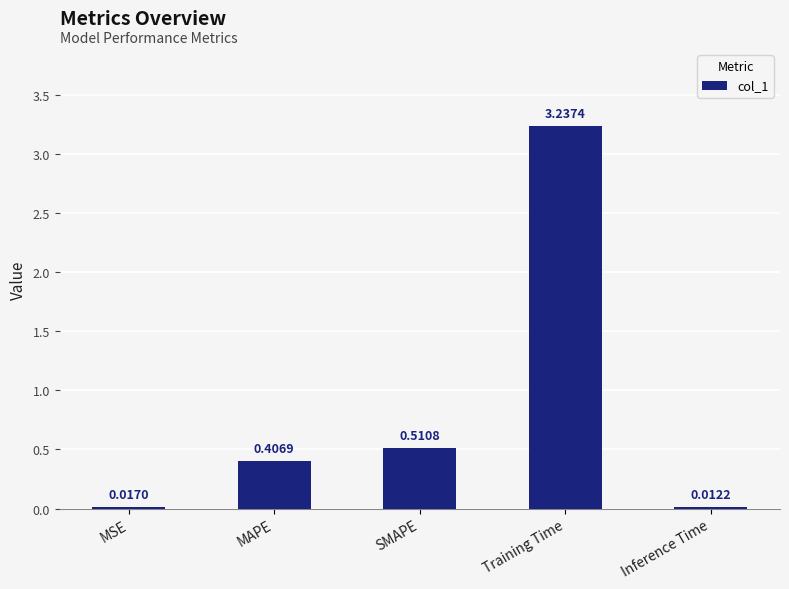

Does the chart contain any negative values?

No